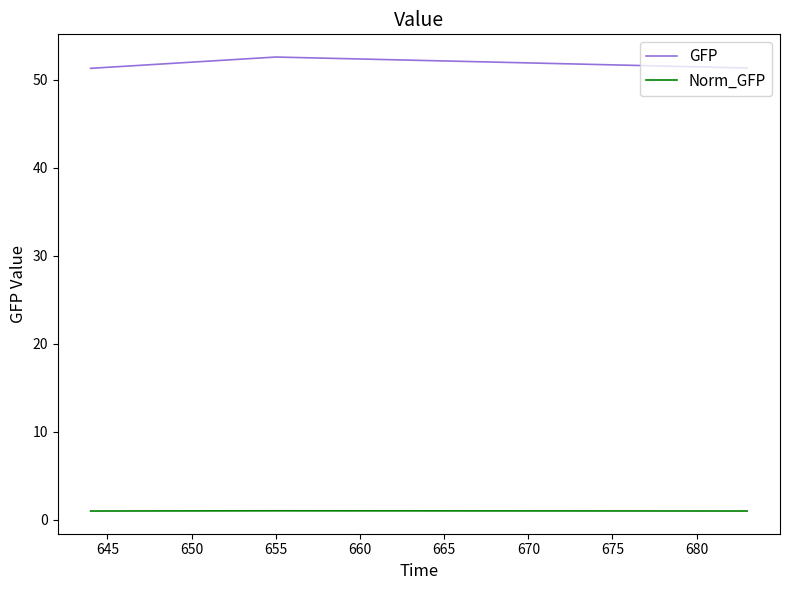

Does the chart display data point markers on the line(s)?

No